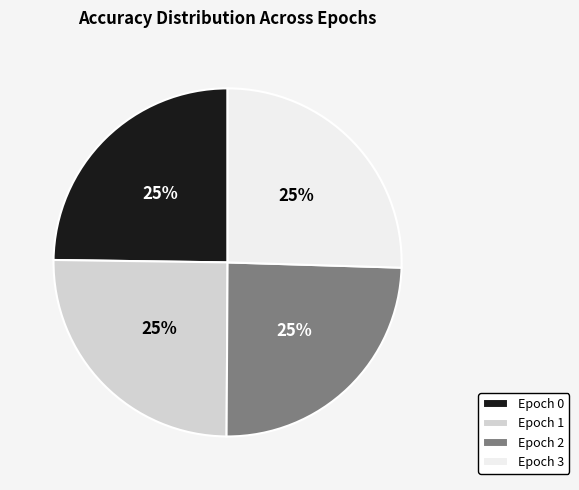

The Epoch 1 slice represents 25% of the pie. True or false?

True